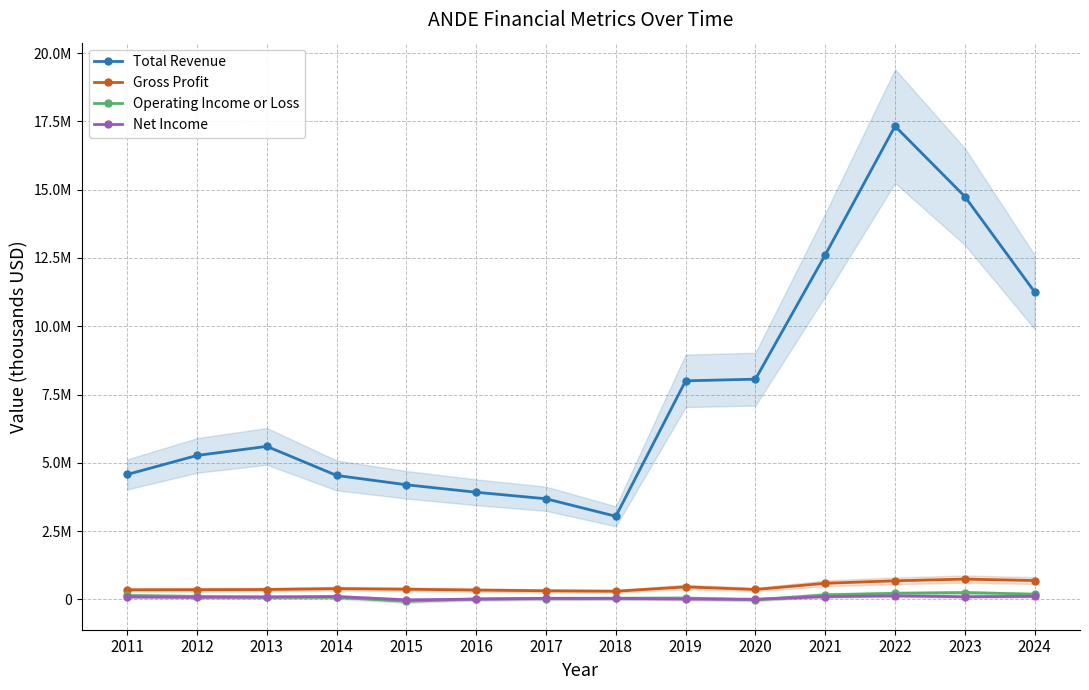

What is the value of the Gross Profit point at the 10th from the left?

366200